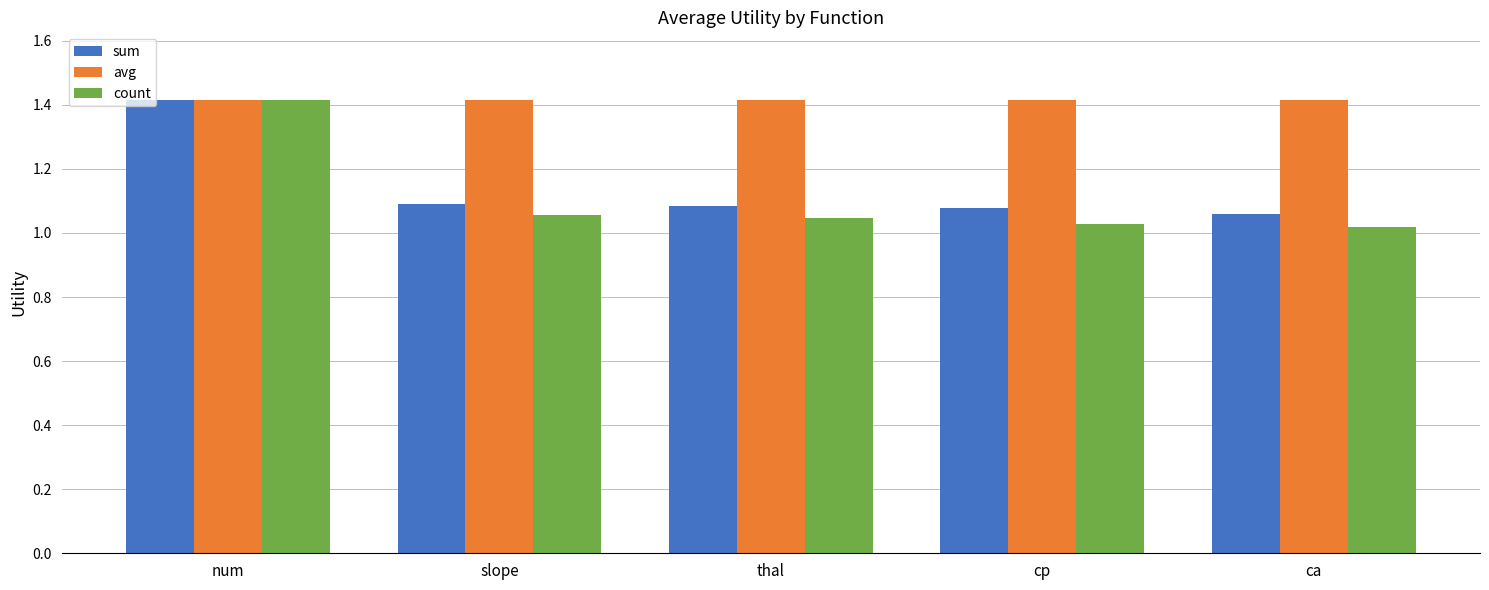

True or false: count has a value of 1.8 at num.

False